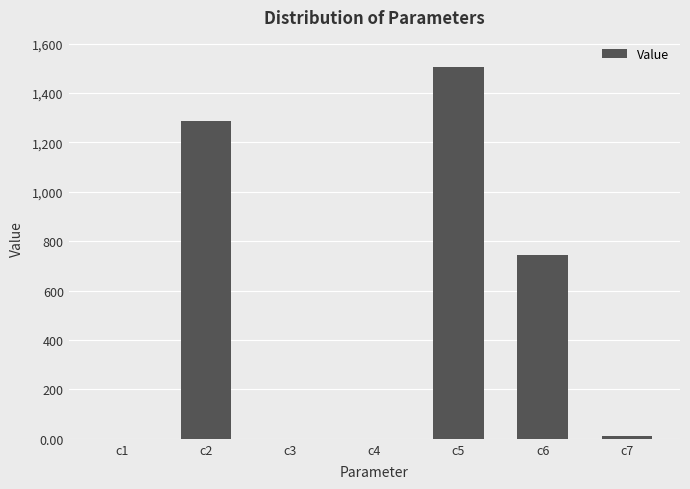

What is the greatest value displayed?

1506.8